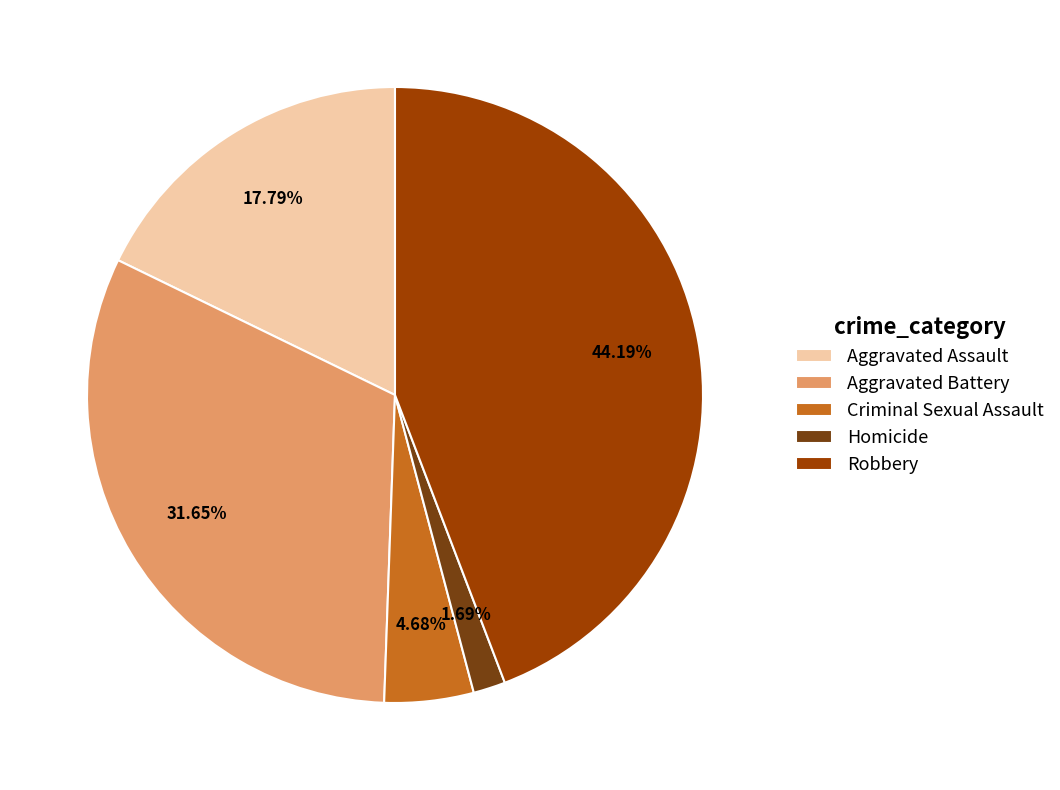

Which category has the smallest portion of the pie?

Homicide